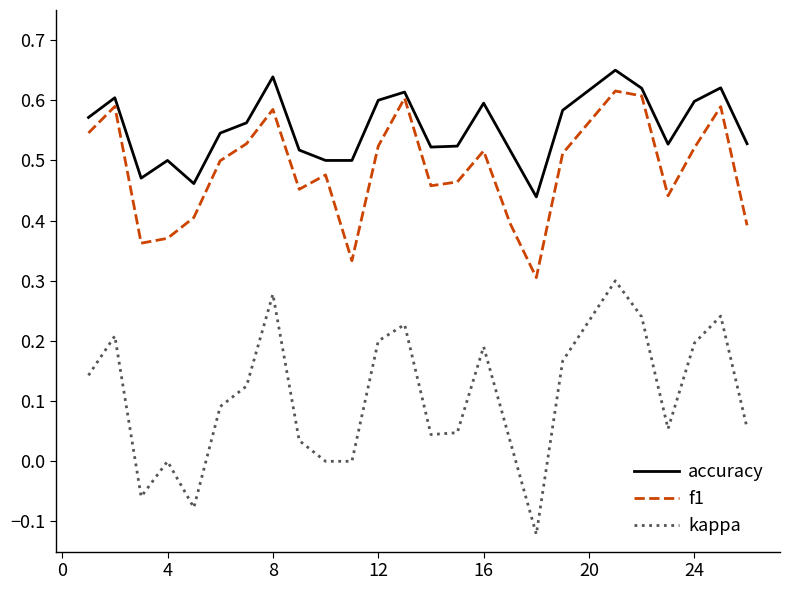

In accuracy, how many points are higher than both neighbors (excluding endpoints)?

7